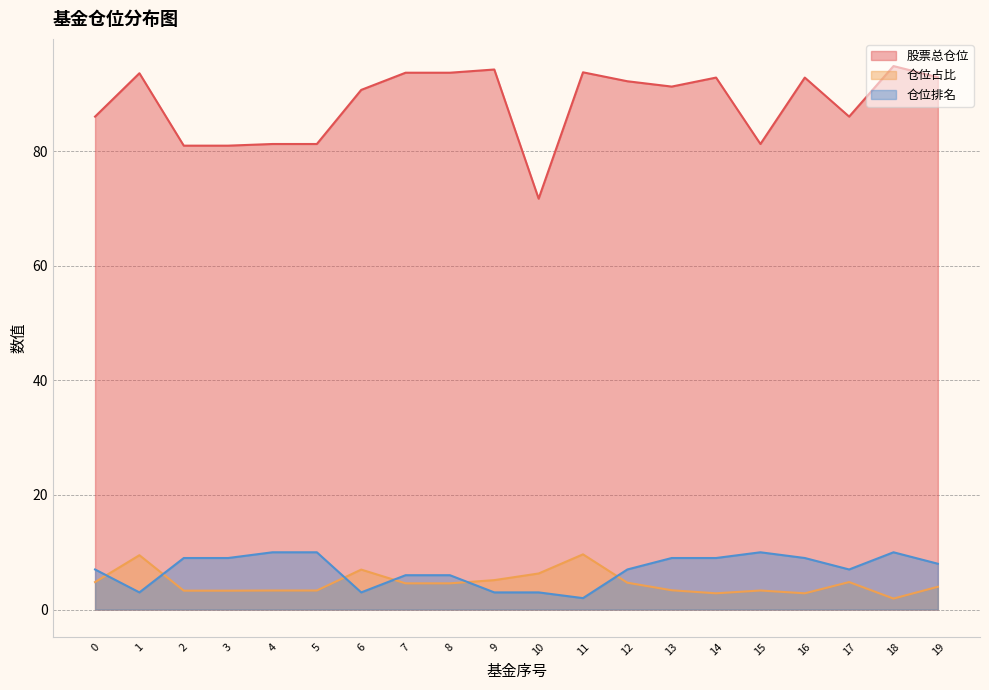

What is the total value across all series at 7?

104.3